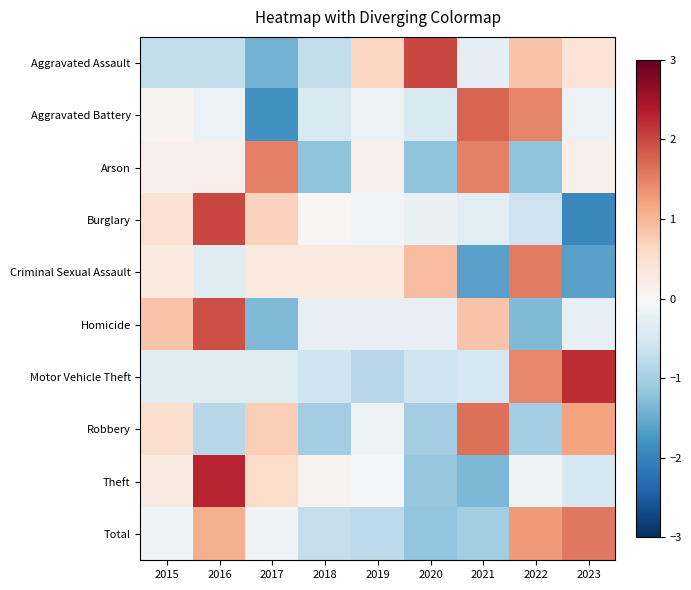

What is the smallest value displayed?

-1.9